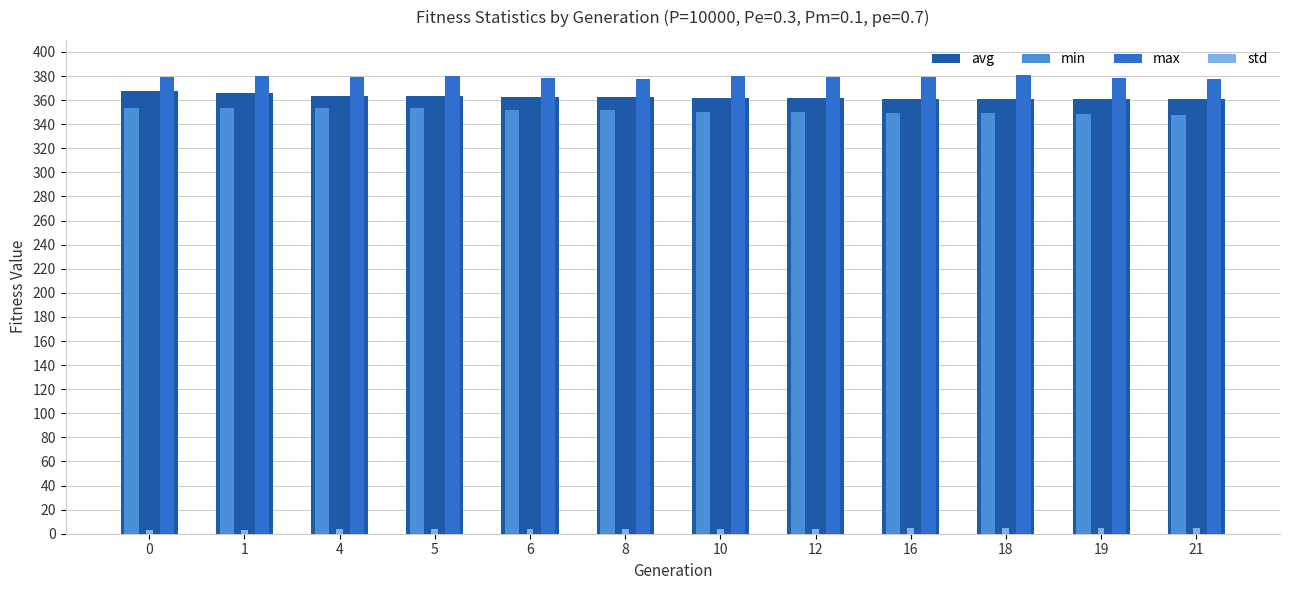

What is the sum of all std values?

48.4